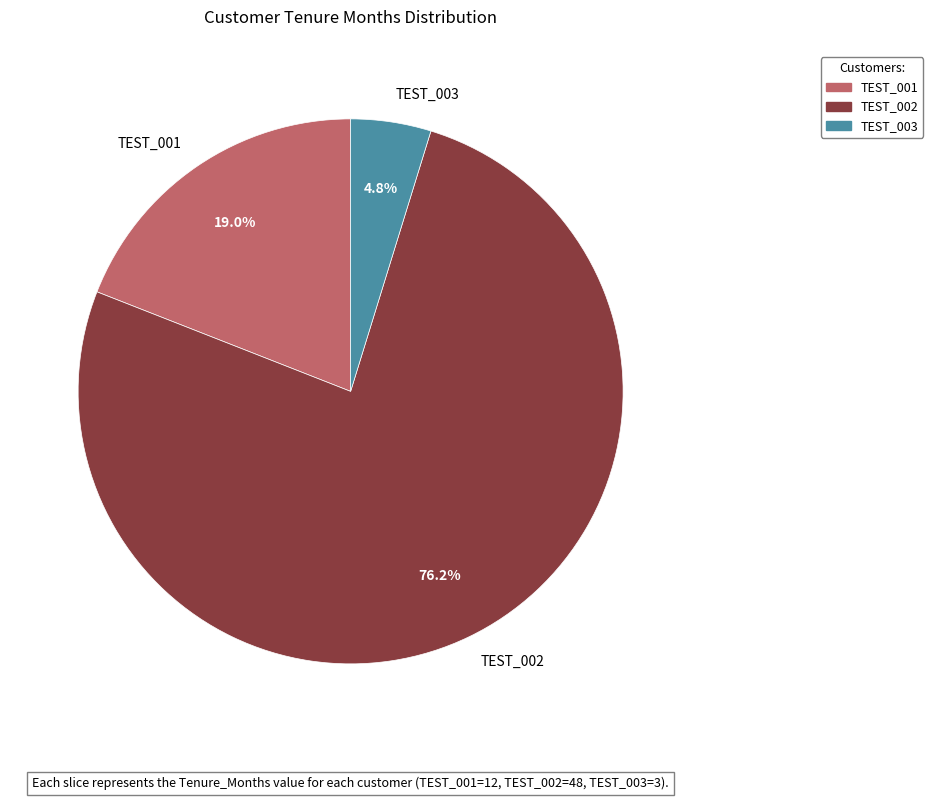

What is the ratio of the value at TEST_001 to the value at TEST_003?

4.0